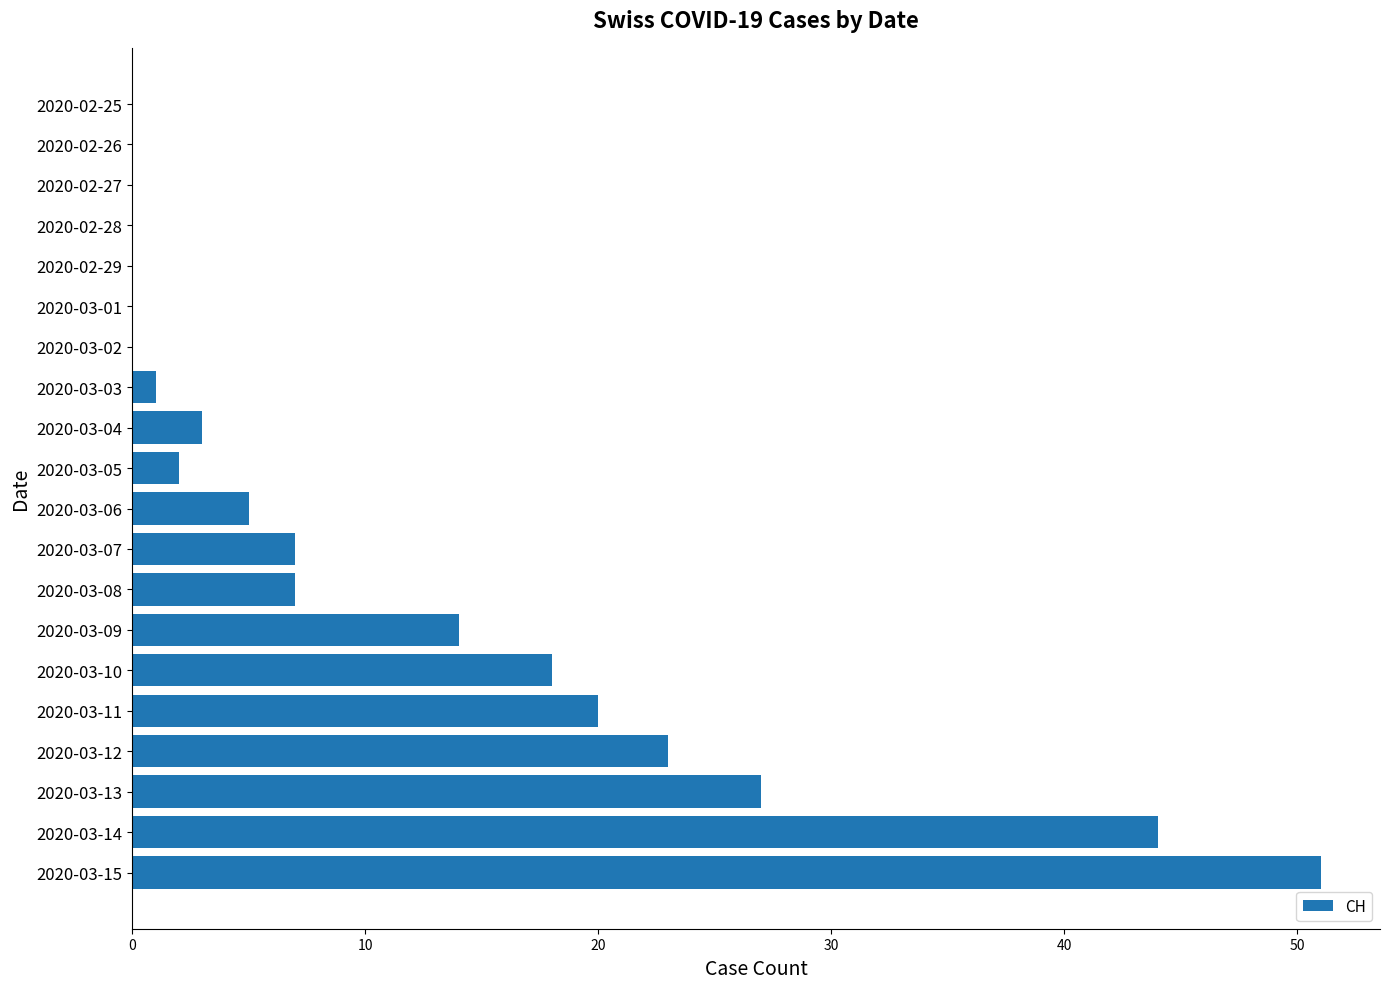

What is the sum of the values at 2020-03-04 and 2020-03-02?

3